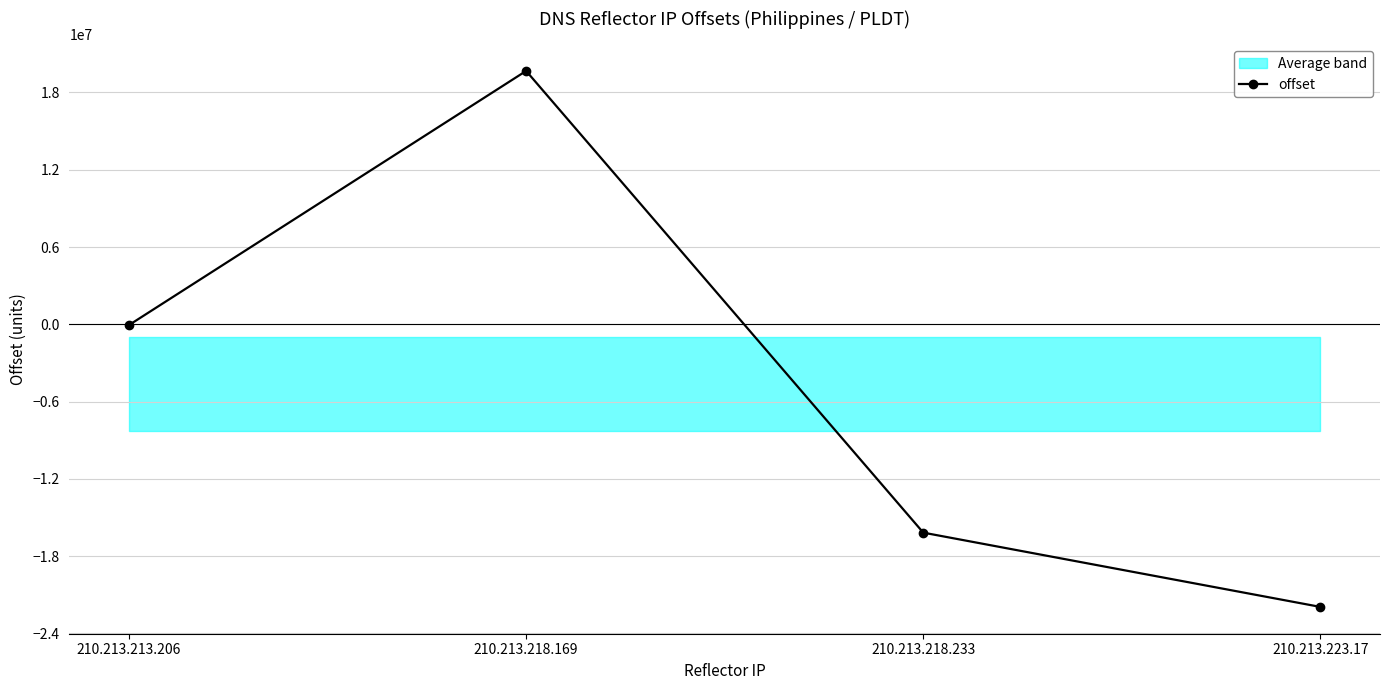

Does the chart display data point markers on the line(s)?

Yes